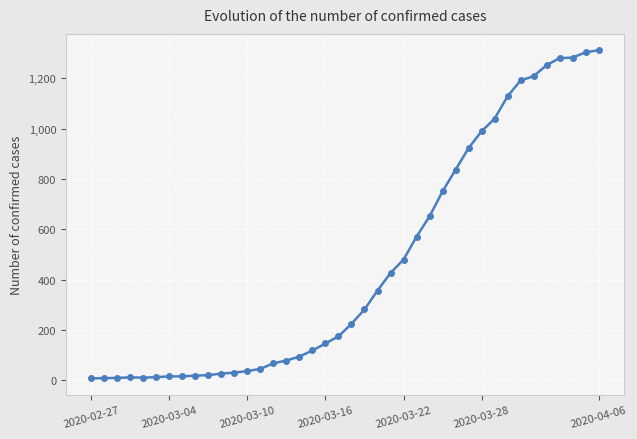

How many lines are shown in the chart?

1